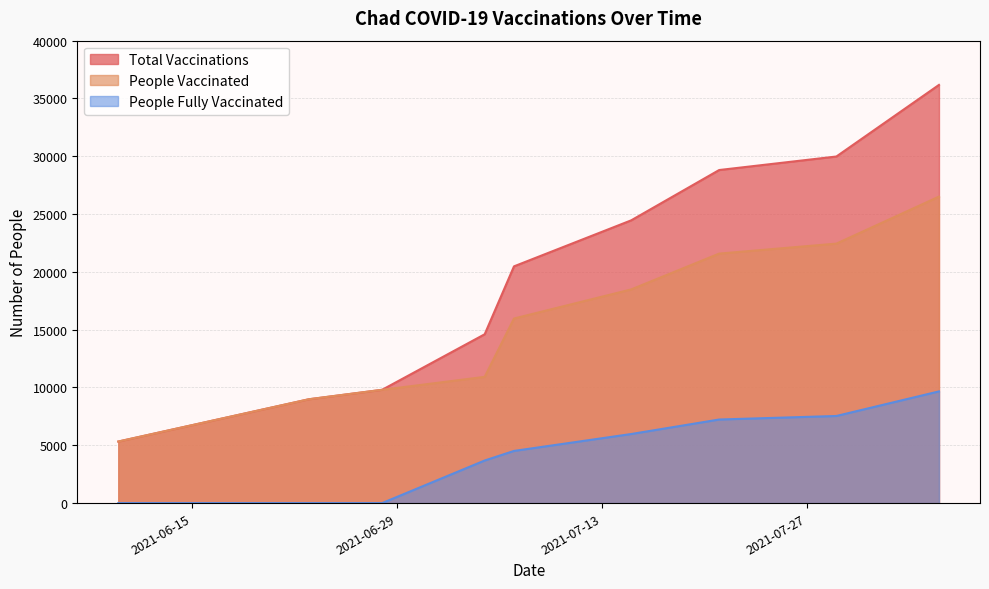

At how many categories does at least one series exceed 15843?

5